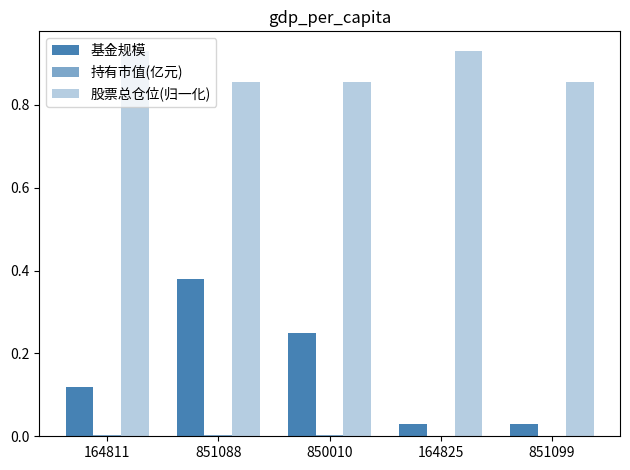

Are the bars horizontal?

No